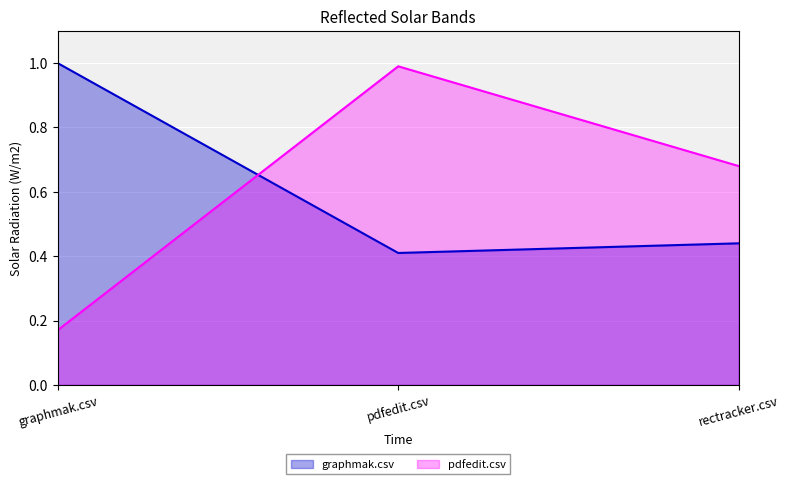

What is the smallest value displayed?

0.2